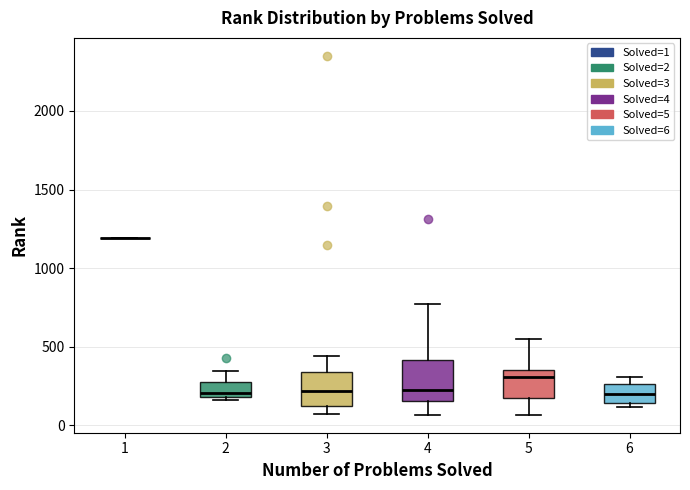

Where is the lower edge of the box at x = 6 on the y-axis? The values are not printed on the chart, so give them approximately, as read against the axis.

150